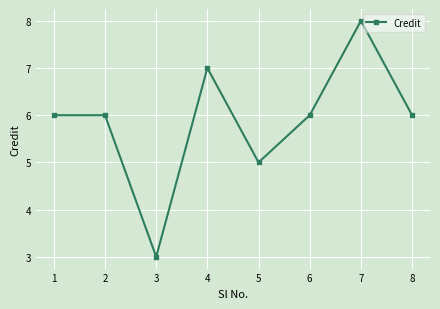

Does the chart have visible grid lines?

Yes